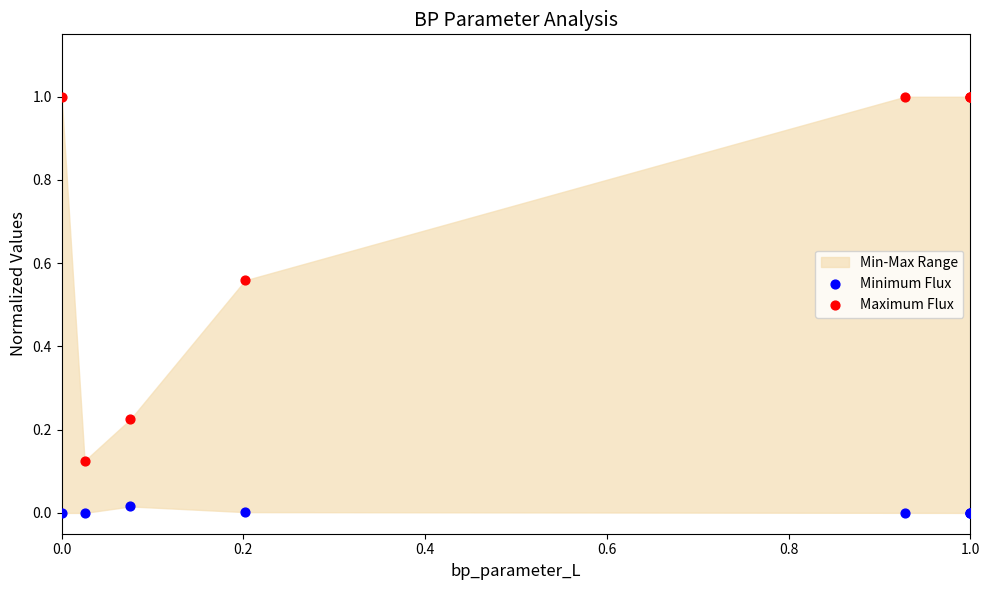

Which series reaches the maximum Y coordinate?

Maximum Flux